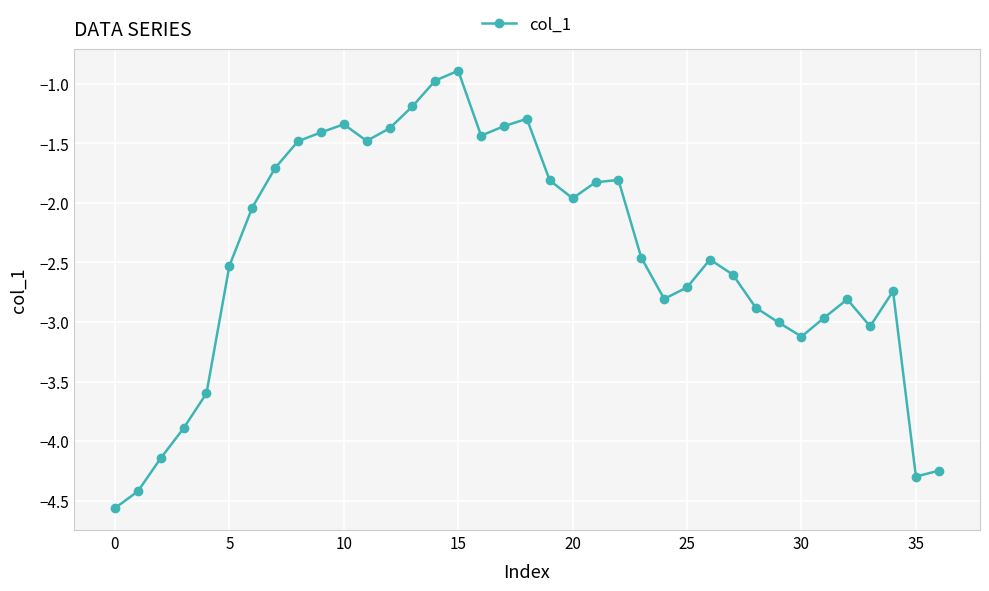

What is the sum of all values?

-90.7